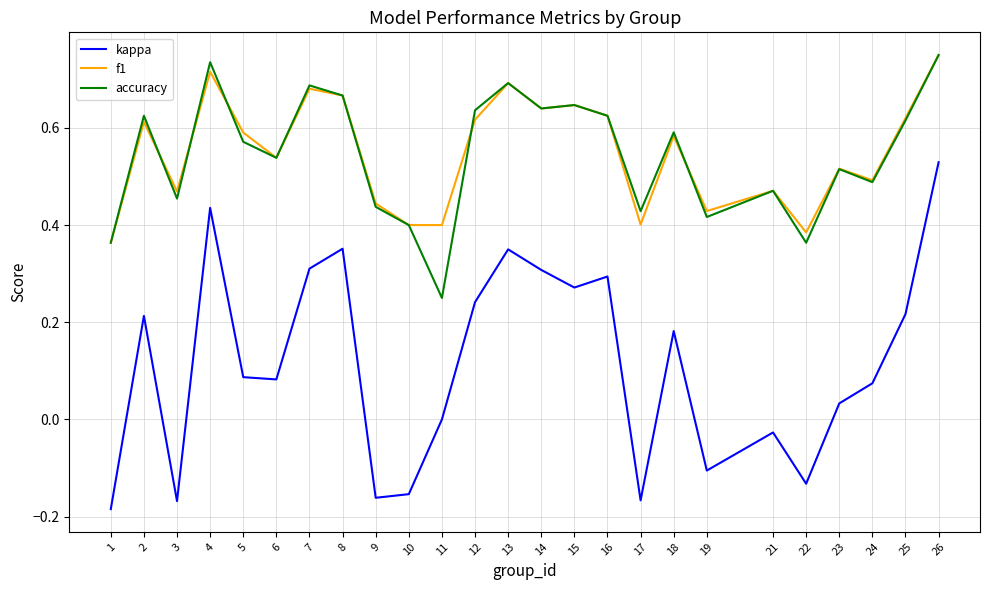

What is the total value across all series at 2?

1.5